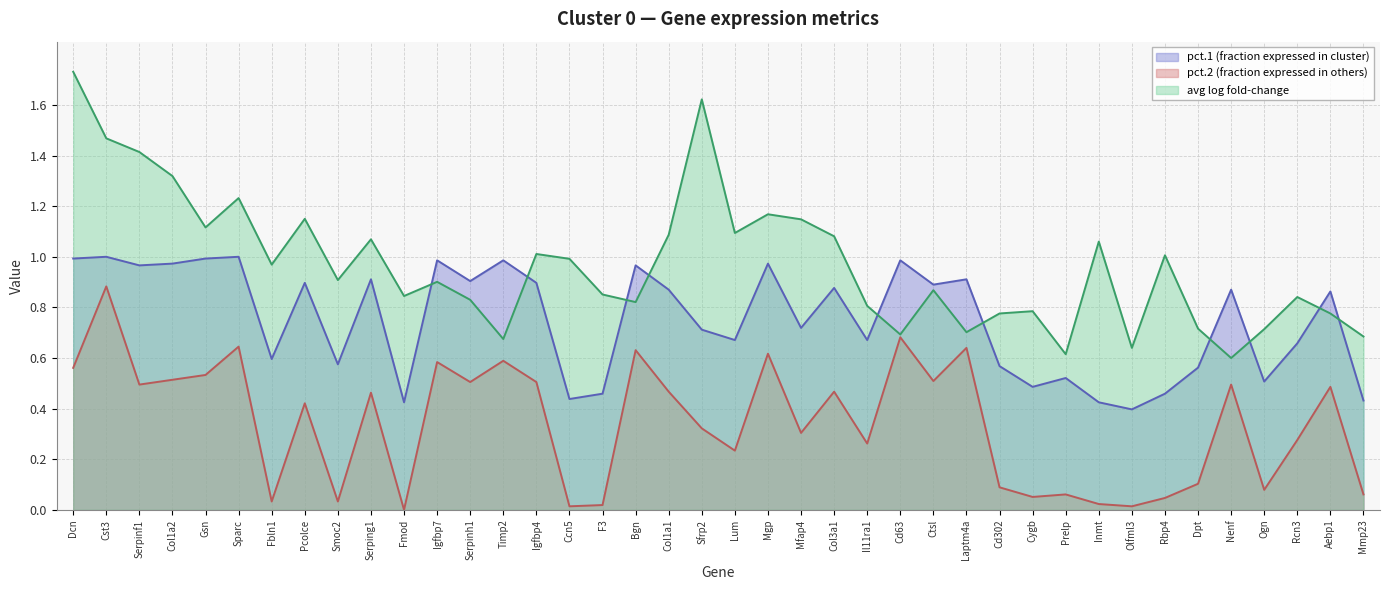

Rank the series by their maximum value, from highest to lowest.

avg log fold-change, pct.1 (fraction expressed in cluster), pct.2 (fraction expressed in others)